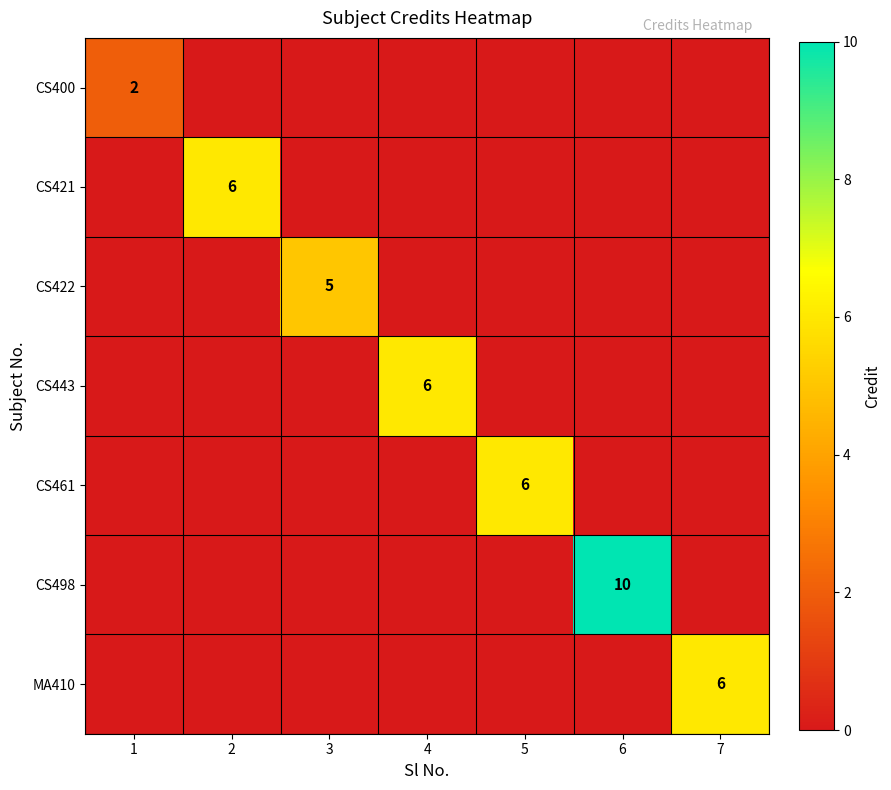

The value of CS422 at 3 is 5. True or false?

True